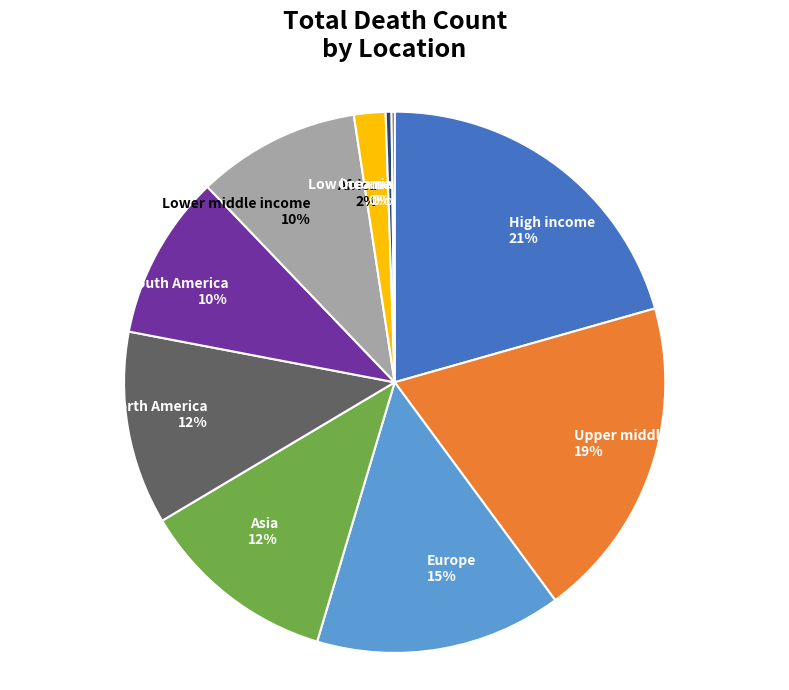

What percentage is the High income slice, to the nearest percent?

21%